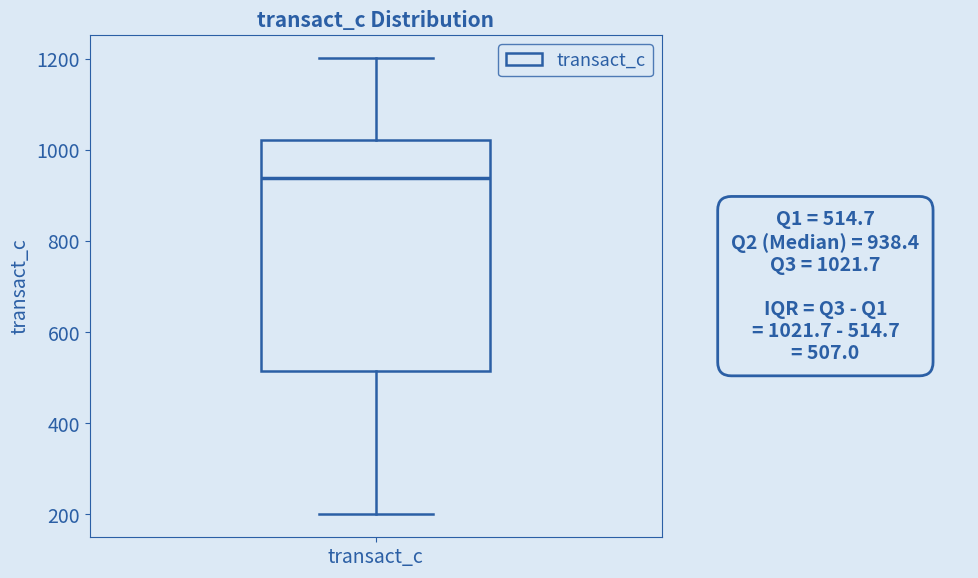

Where does the upper whisker of the box for transact_c end on the y-axis? The values are not printed on the chart, so give them approximately, as read against the axis.

1200